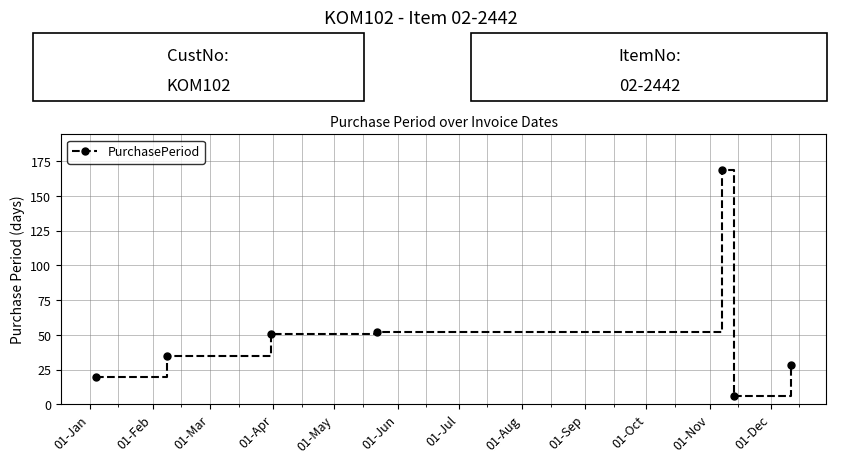

What is the value of the 7th point from the left?

28